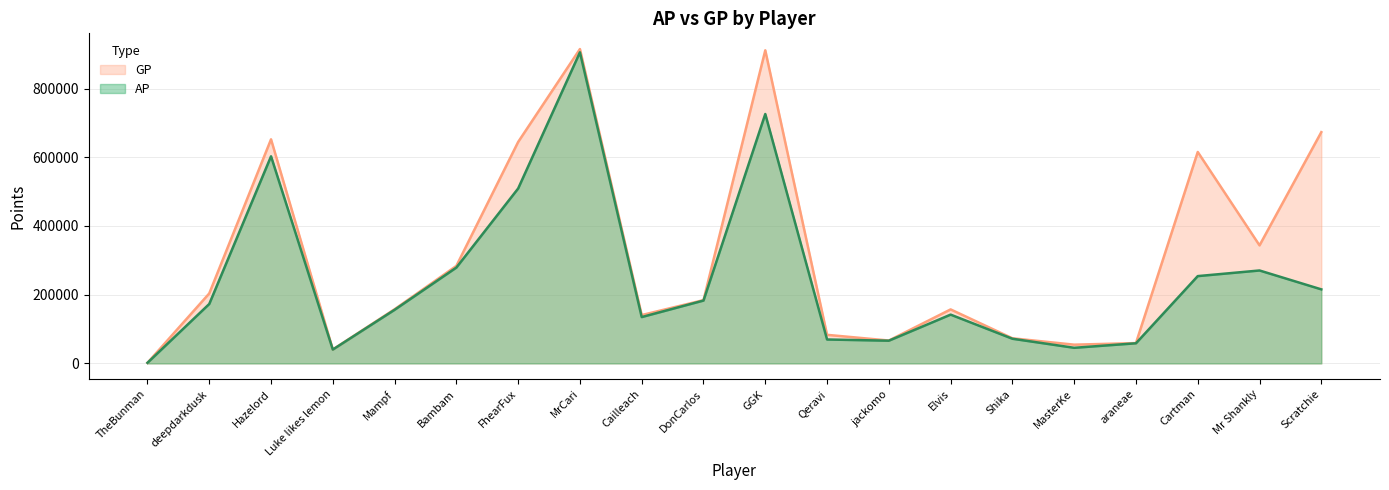

Rank the series by their average value, from lowest to highest.

AP, GP